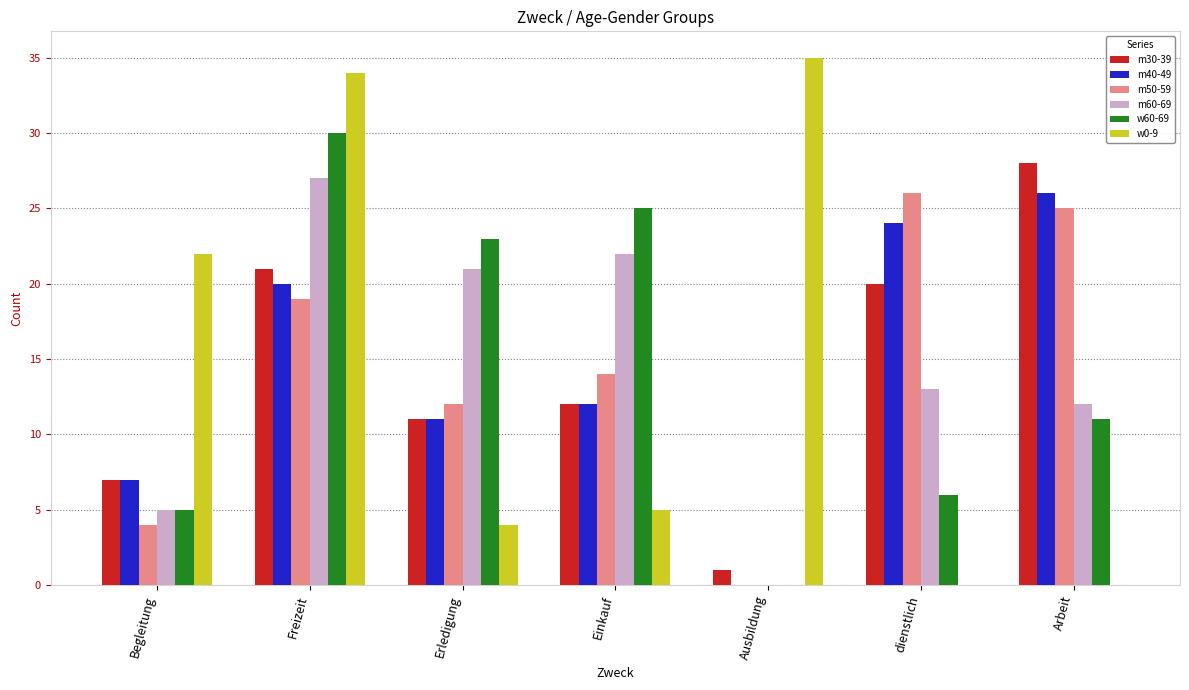

The value of w60-69 at Freizeit is 30. True or false?

True